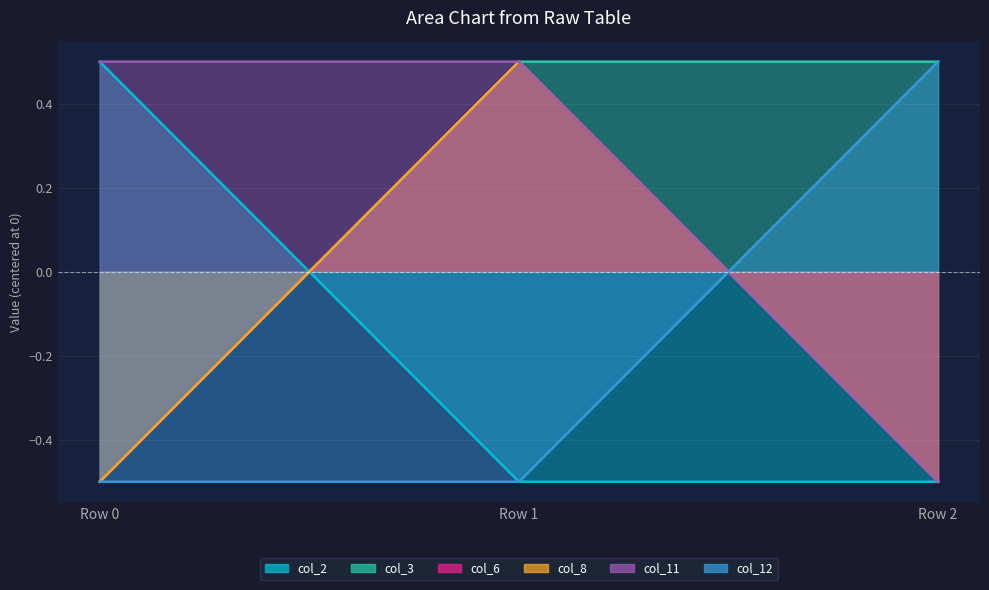

What is the difference between the highest and lowest values at Row 0?

1.0